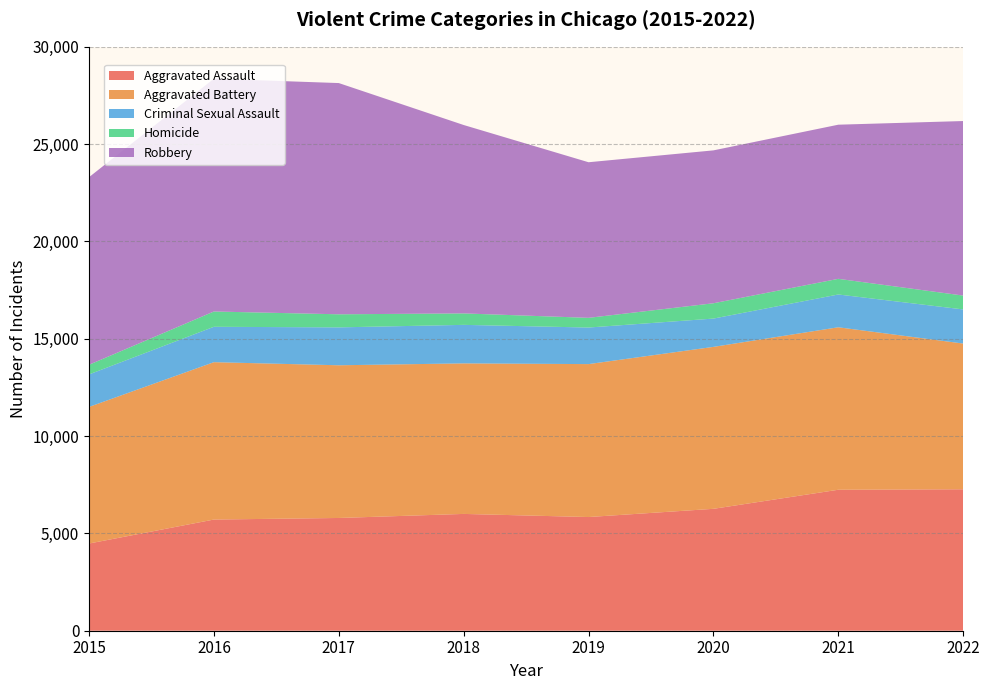

Reading left to right, transcribe all the data shown in this chart.

Aggravated Assault: 2015=4480	2016=5712	2017=5793	2018=6001	2019=5841	2020=6263	2021=7243	2022=7267
Aggravated Battery: 2015=7018	2016=8085	2017=7845	2018=7734	2019=7857	2020=8320	2021=8347	2022=7487
Criminal Sexual Assault: 2015=1670	2016=1818	2017=1947	2018=1979	2019=1879	2020=1454	2021=1685	2022=1753
Homicide: 2015=496	2016=786	2017=672	2018=589	2019=498	2020=787	2021=804	2022=712
Robbery: 2015=9638	2016=11960	2017=11880	2018=9679	2019=7994	2020=7855	2021=7919	2022=8967